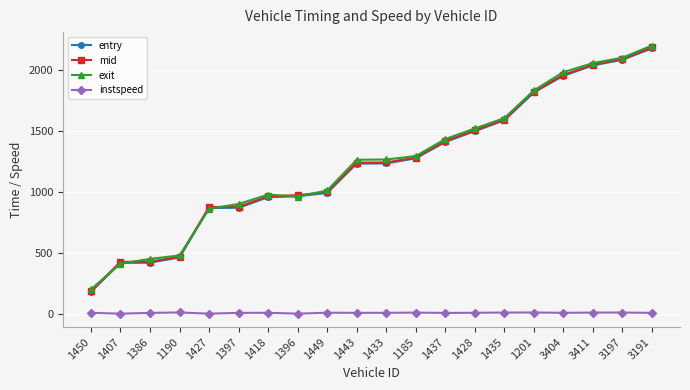

What position from the left is 1407?

2